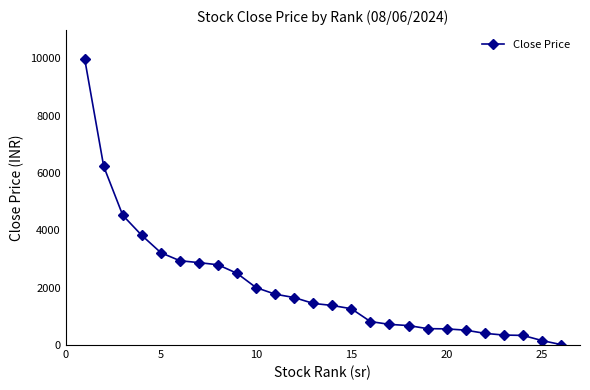

What is the greatest value displayed?

9985.1